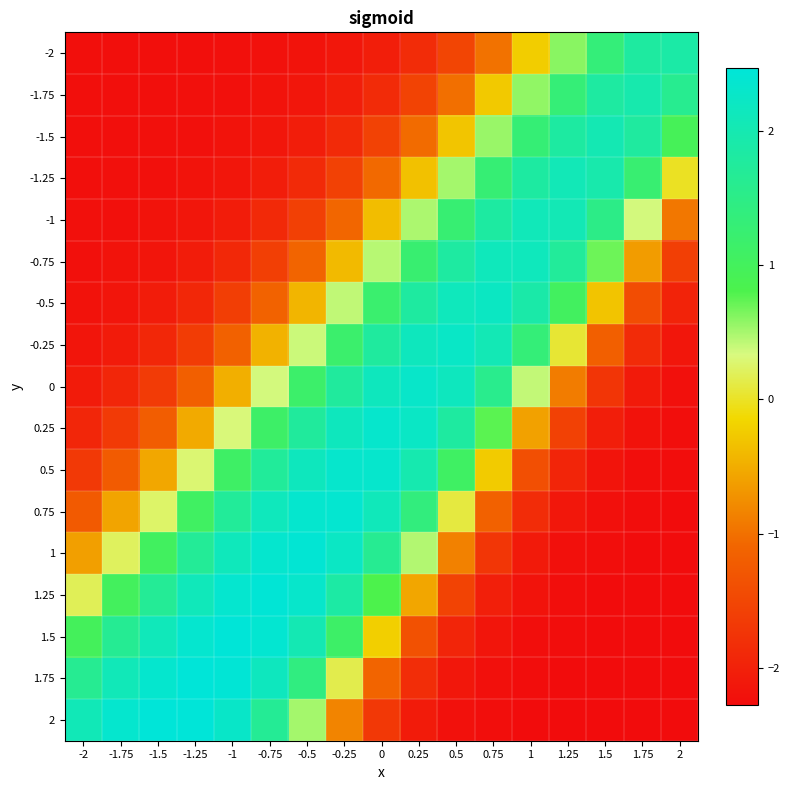

At which category does the chart reach its peak across all series?

-1.5